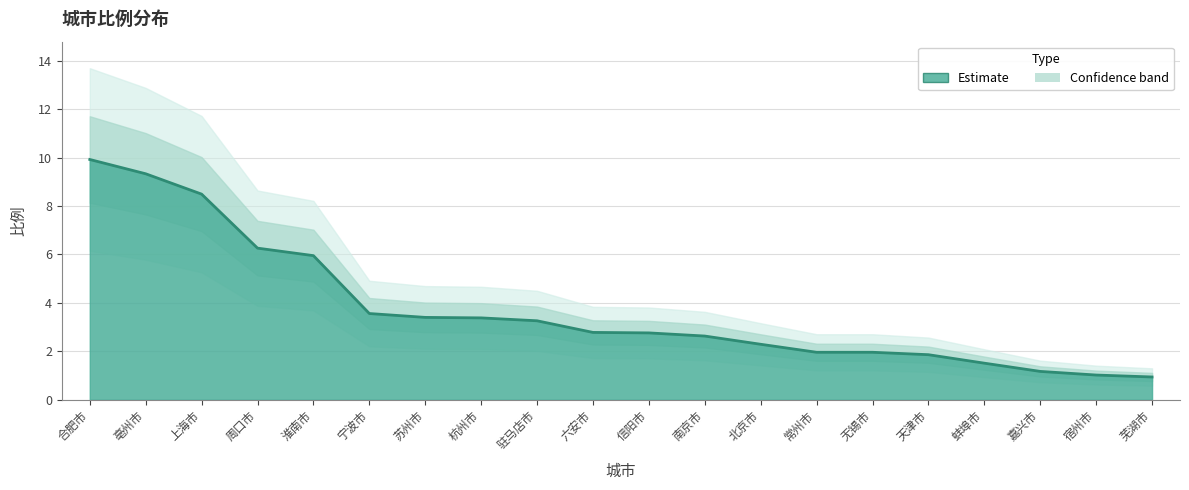

What is the label of the 17th point from the left?

蚌埠市